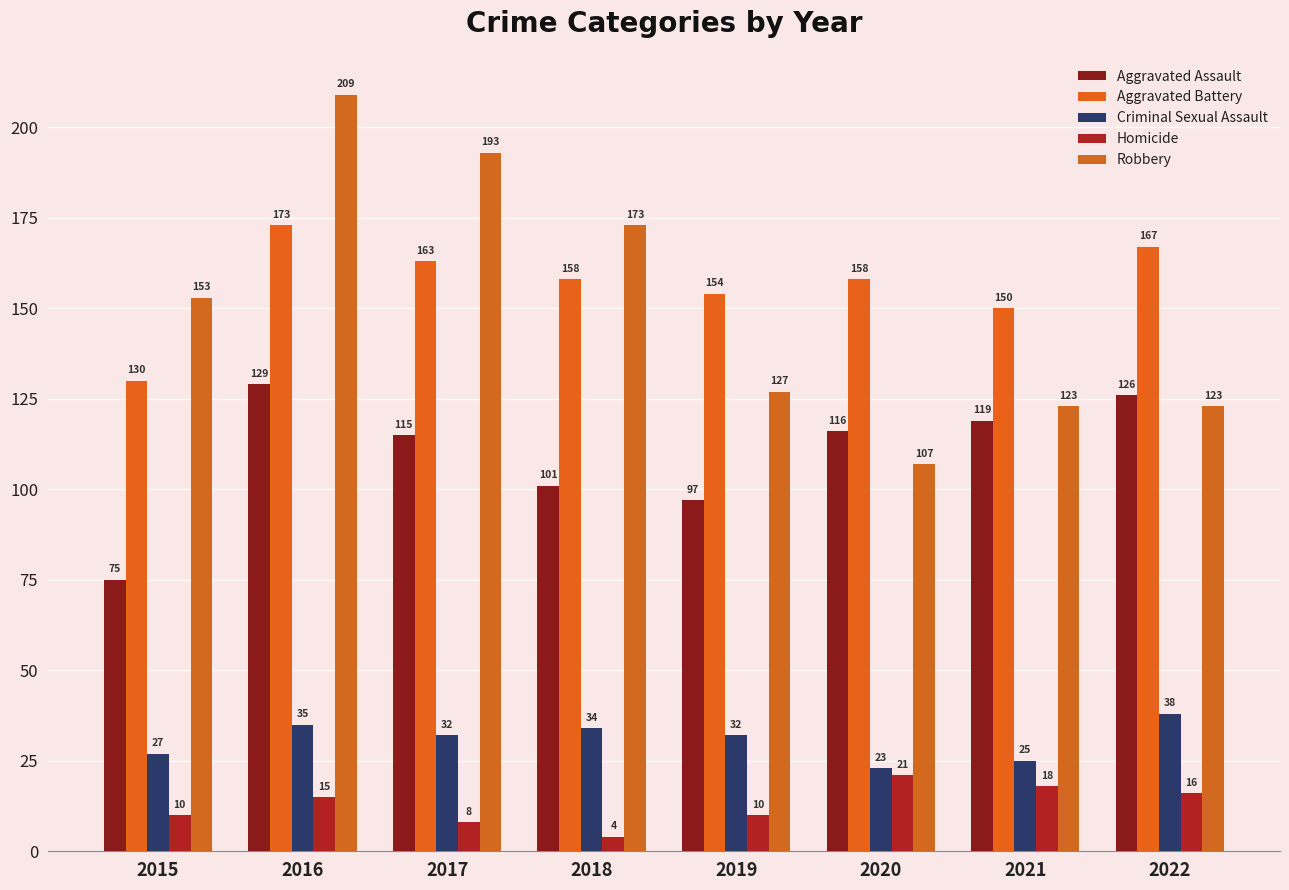

Are the bars grouped side by side (vs. stacked)?

Yes